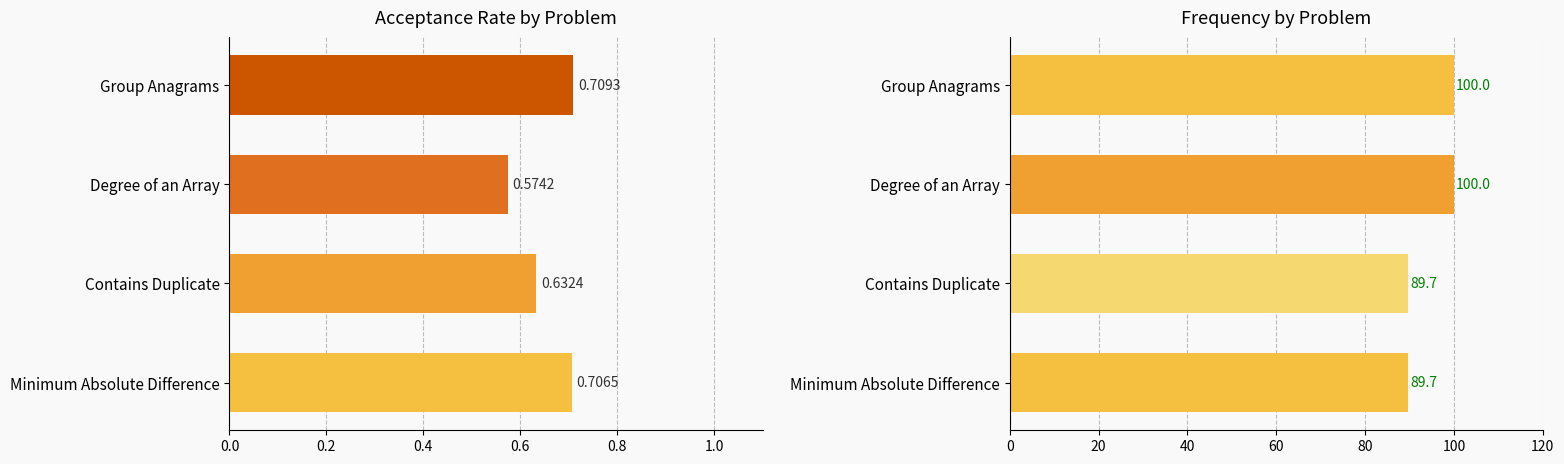

Does the chart contain stacked bars?

No